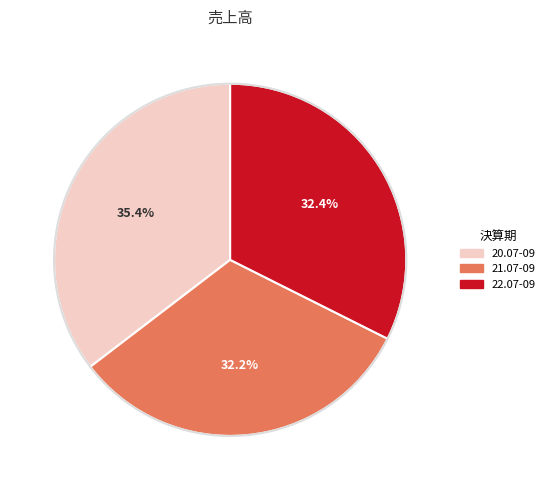

Does 20.07-09 represent more than half of the total?

No